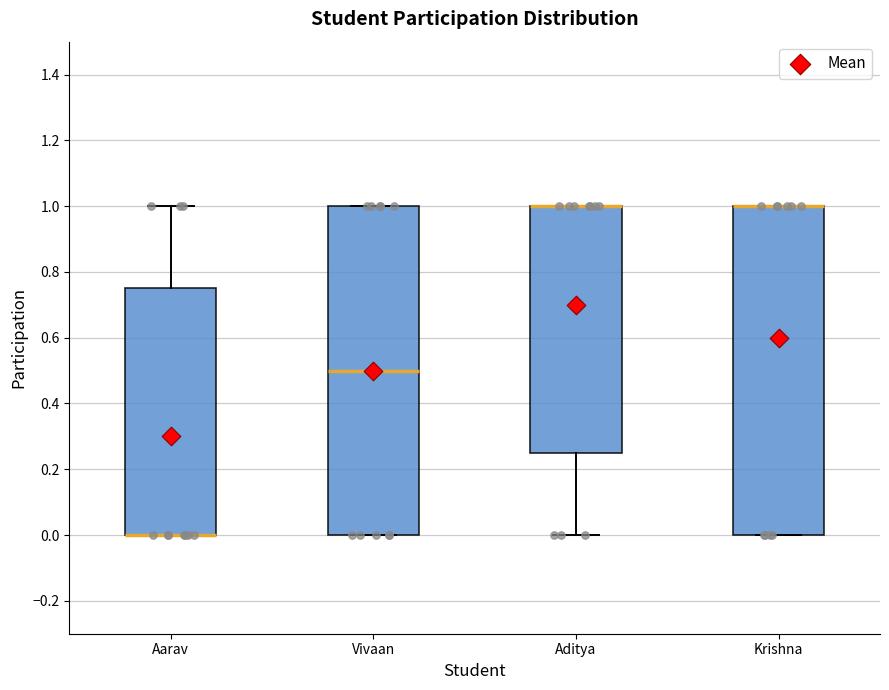

Reading left to right, read every box against the y-axis: the position of its median line, the range the box covers, and the ends of its whiskers. The values are not printed on the chart, so give them approximately, as read against the axis.

Aarav: median 0.00 (drawn on the box's lower edge), box 0.00 to 0.76, whiskers 0.00 to 1.00
Vivaan: median 0.50, box 0.00 to 1.00, whiskers 0.00 to 1.00
Aditya: median 1.00 (drawn on the box's upper edge), box 0.26 to 1.00, whiskers 0.00 to 1.00
Krishna: median 1.00 (drawn on the box's upper edge), box 0.00 to 1.00, whiskers 0.00 to 1.00